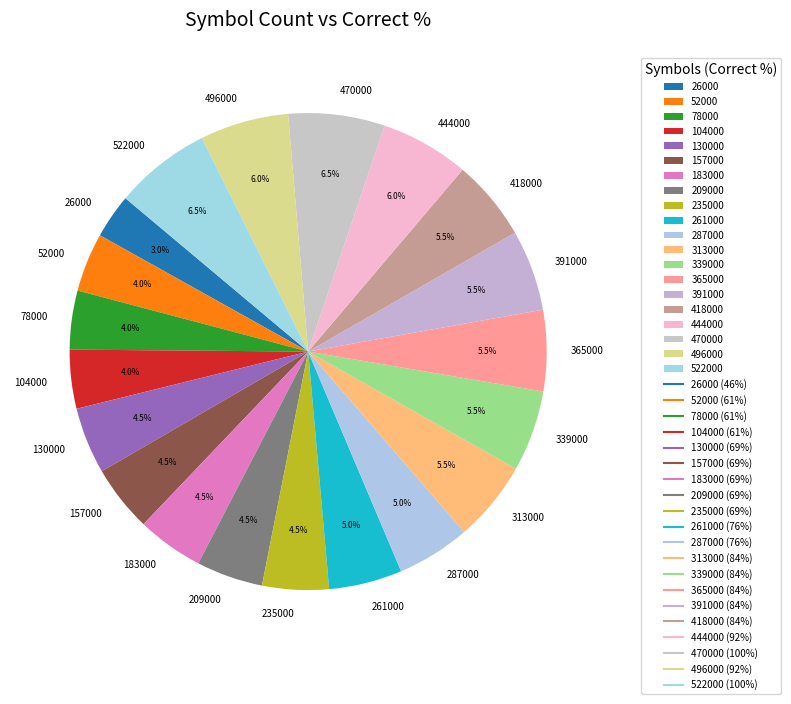

What percentage is NOT represented by 496000?

94.0%